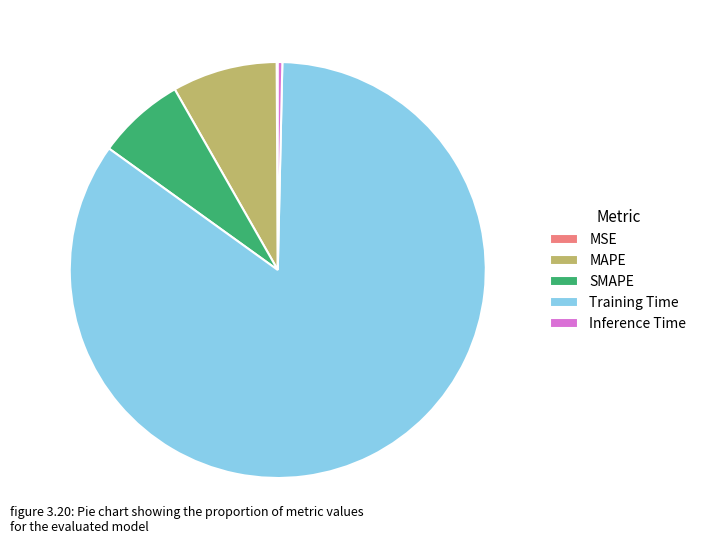

Does SMAPE account for over 50% of the chart?

No